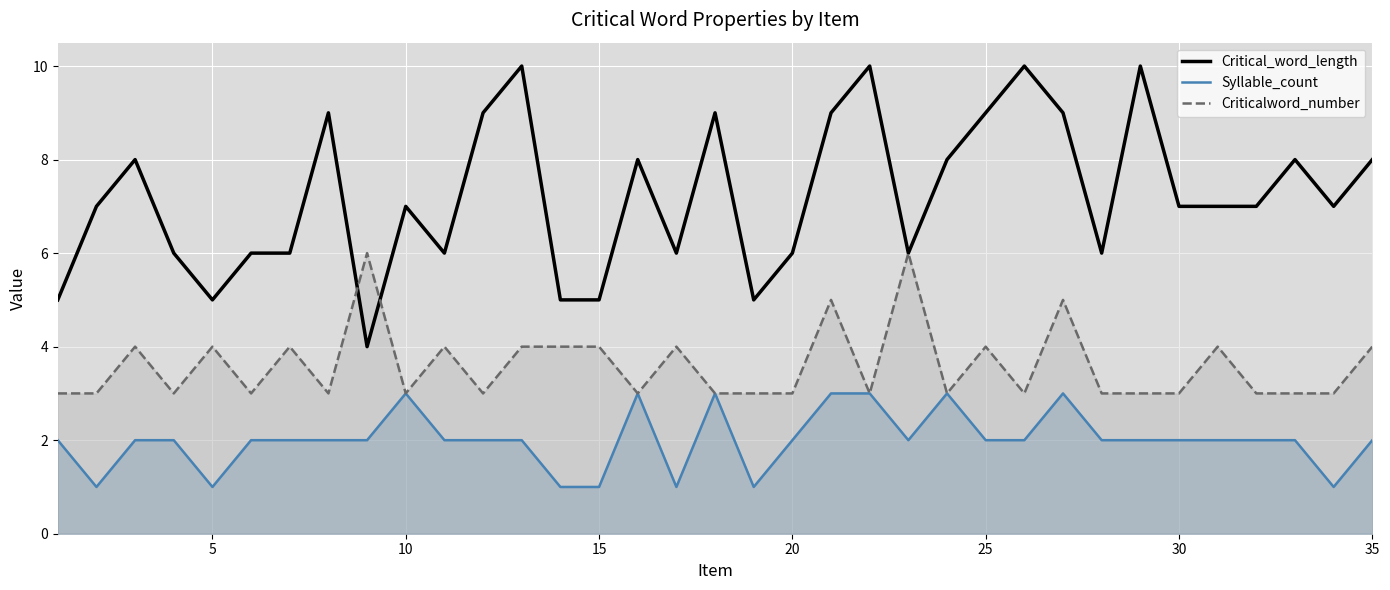

True or false: Critical_word_length and Syllable_count cross at least once.

False